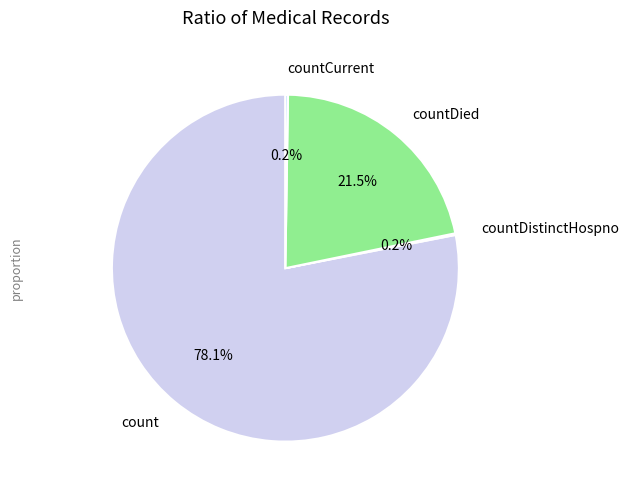

What is the majority slice?

count